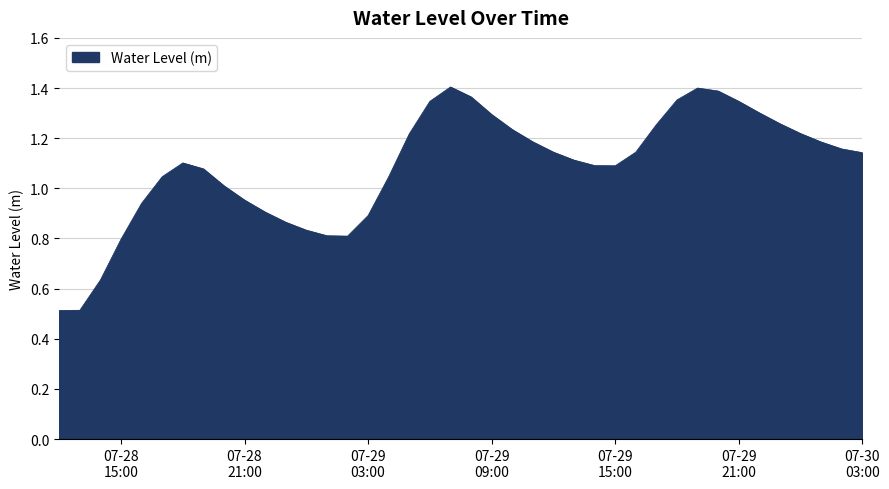

What is the smallest value displayed?

0.5